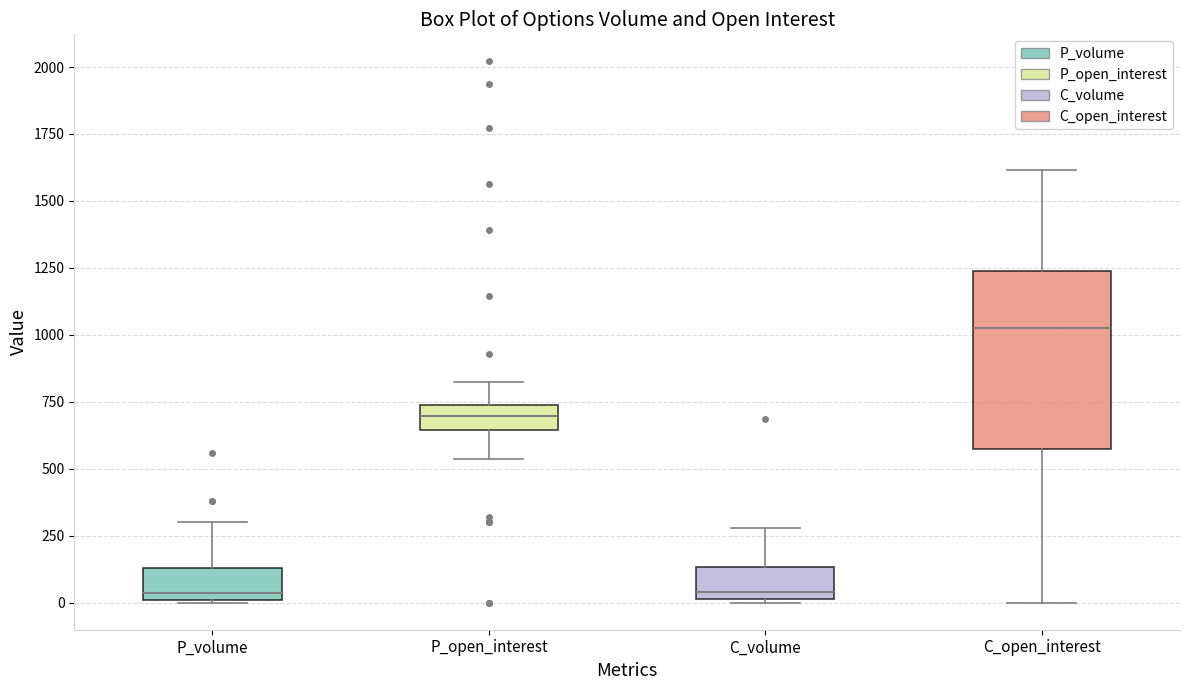

Where does the median line of the box for C_volume sit on the y-axis? The values are not printed on the chart, so give them approximately, as read against the axis.

50